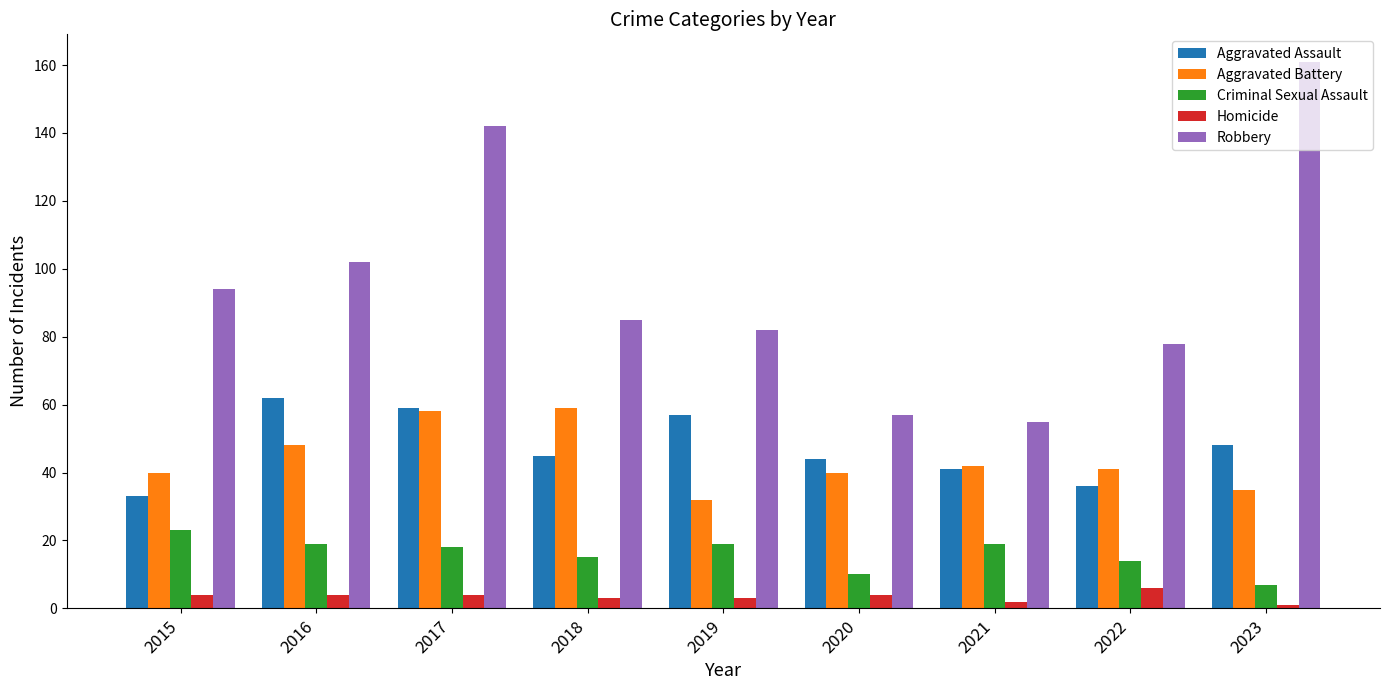

Does the chart contain any negative values?

No